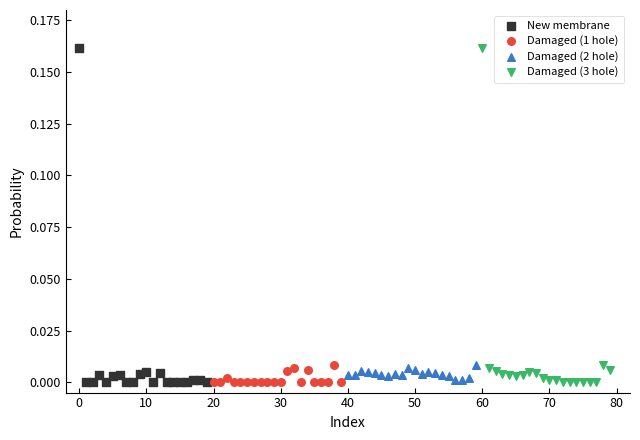

Which series has the largest Y range (max minus min)?

New membrane